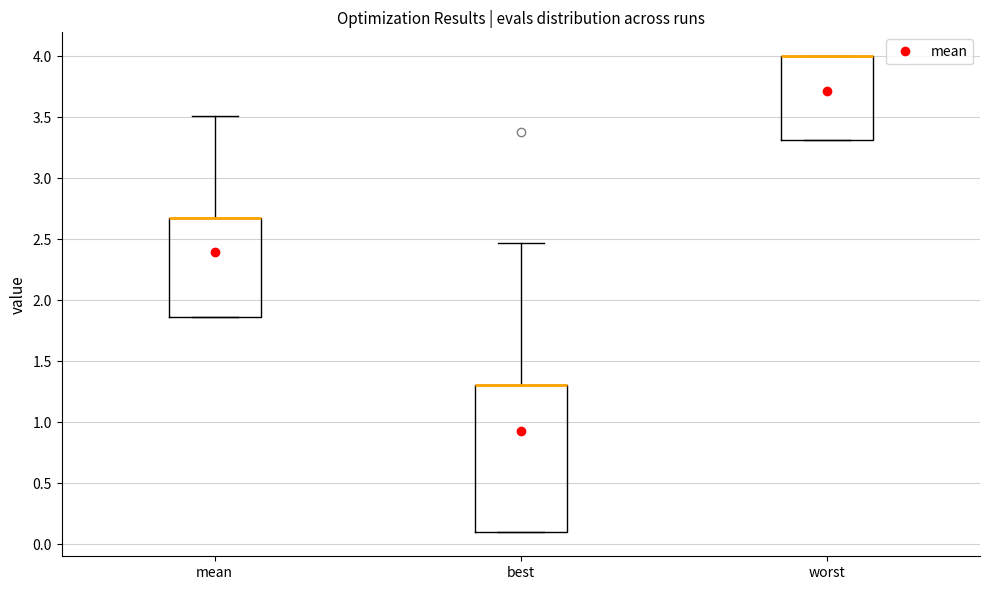

Reading left to right, transcribe this box plot: for each box, give where its median line is, the range the box spans, and where its two whiskers end, as read against the y-axis. The values are not printed on the chart, so give them approximately, as read against the axis.

mean: median 2.70 (drawn on the box's upper edge), box 1.85 to 2.70, whiskers 1.85 to 3.50
best: median 1.30 (drawn on the box's upper edge), box 0.10 to 1.30, whiskers 0.10 to 2.45
worst: median 4.00 (drawn on the box's upper edge), box 3.30 to 4.00, whiskers 3.30 to 4.00